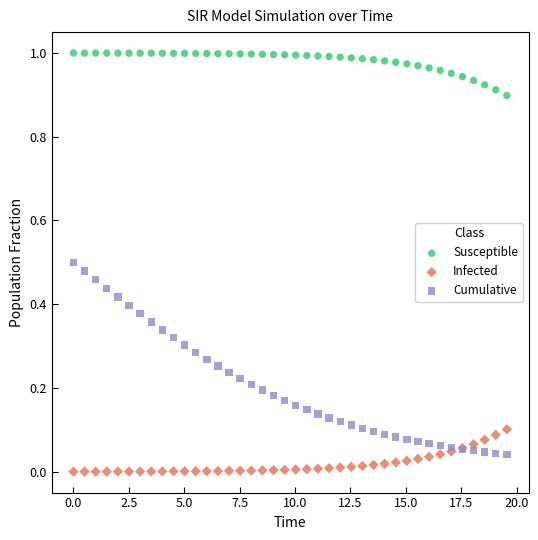

Which series has the largest Y range (max minus min)?

Cumulative